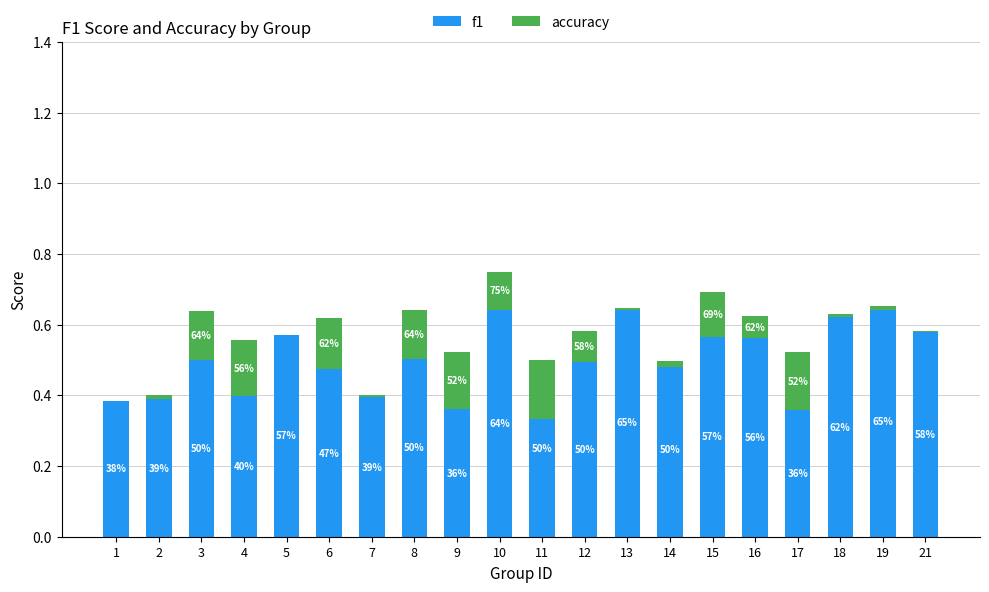

How many bars are there in total?

40